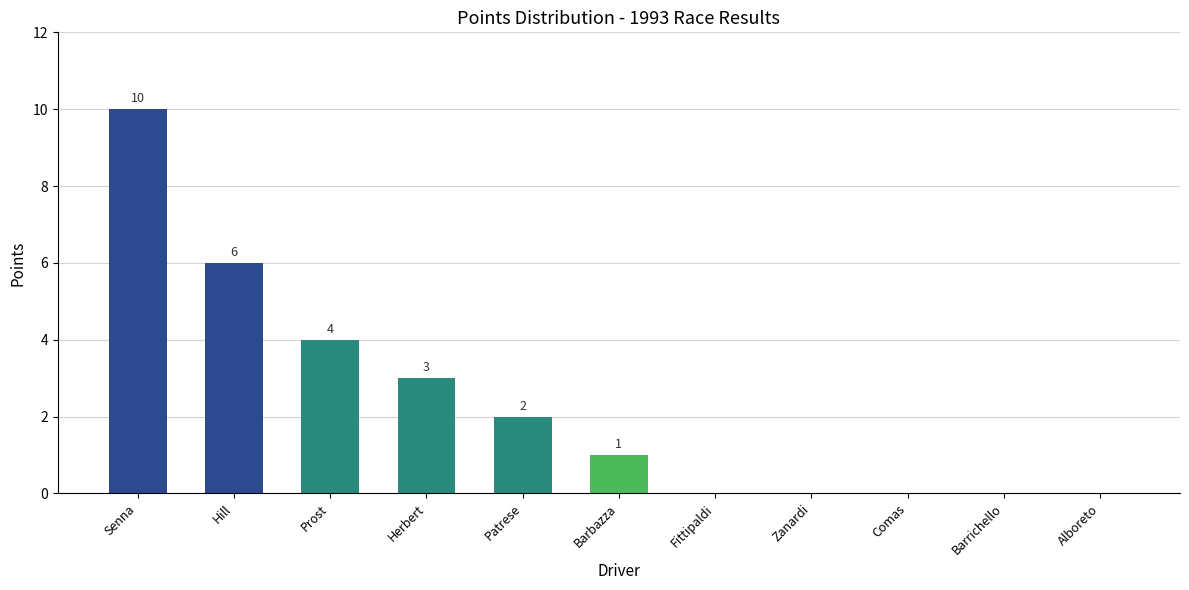

What is the difference between the values at Patrese and Senna?

8